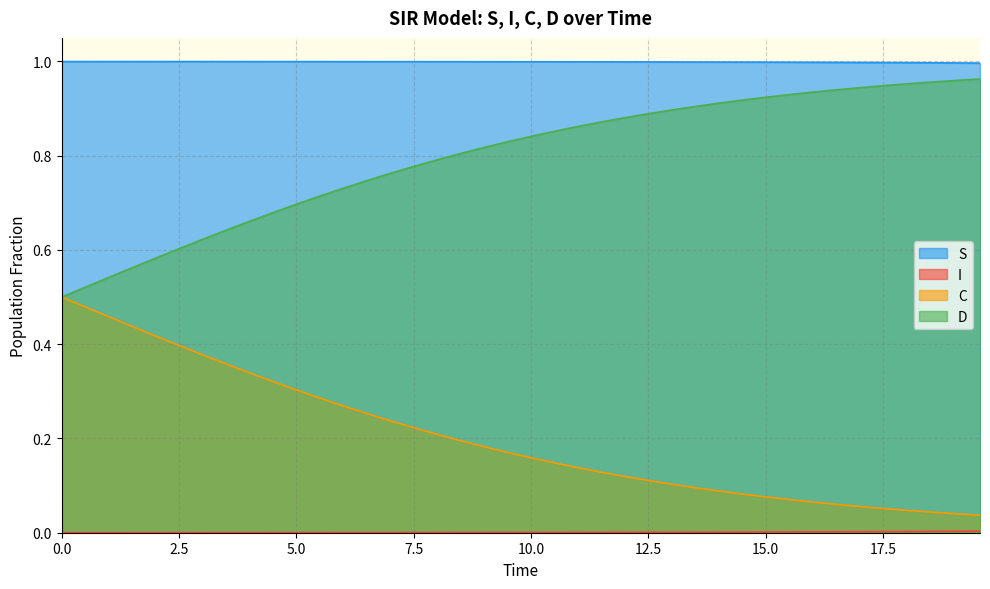

Which series has the largest range (max minus min)?

C